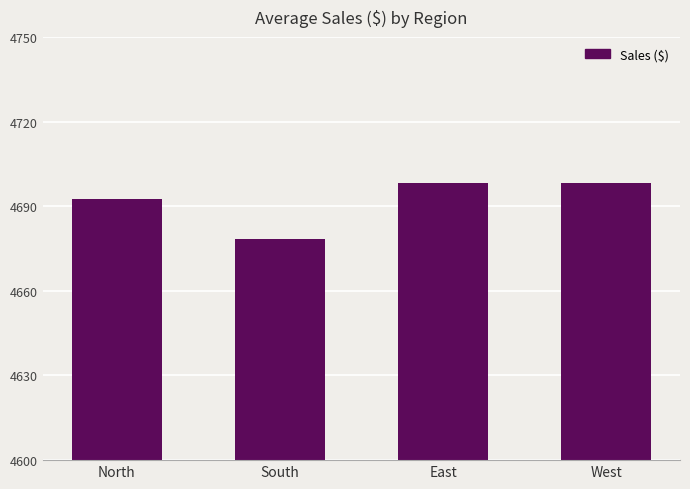

Is it true that the value at West is 7907.7?

False